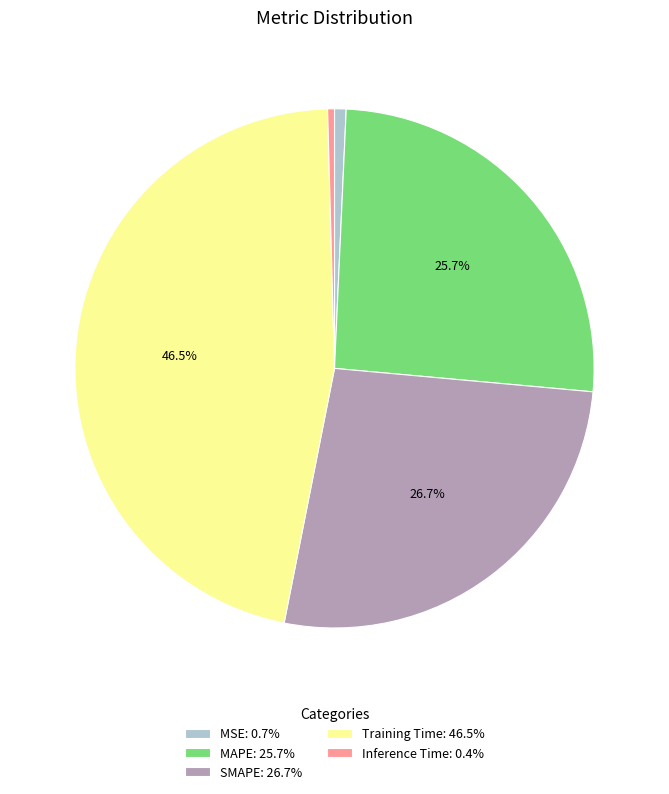

To the nearest percent, what is the difference between the largest and smallest slice percentages?

46%